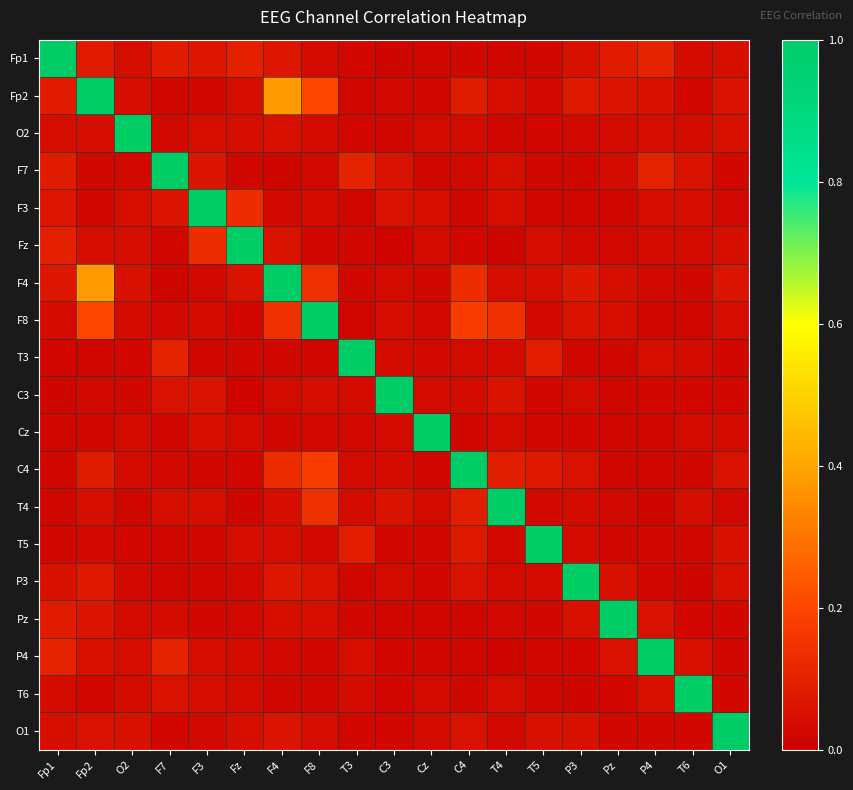

At which category is the sum across all series the highest?

Fp2